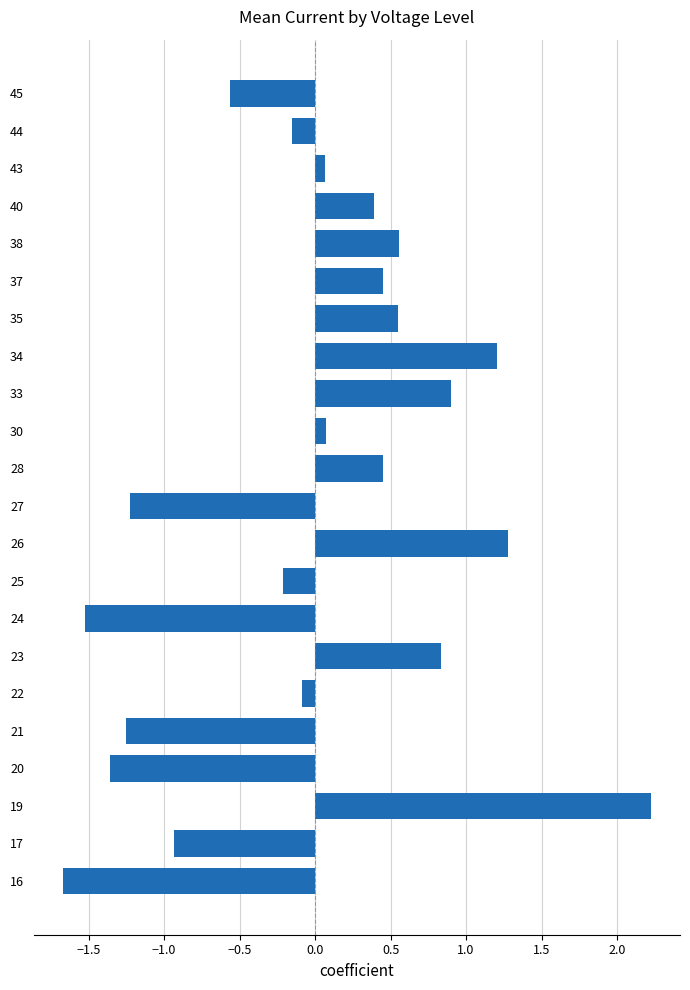

What is the approximate value at 34?

1.2